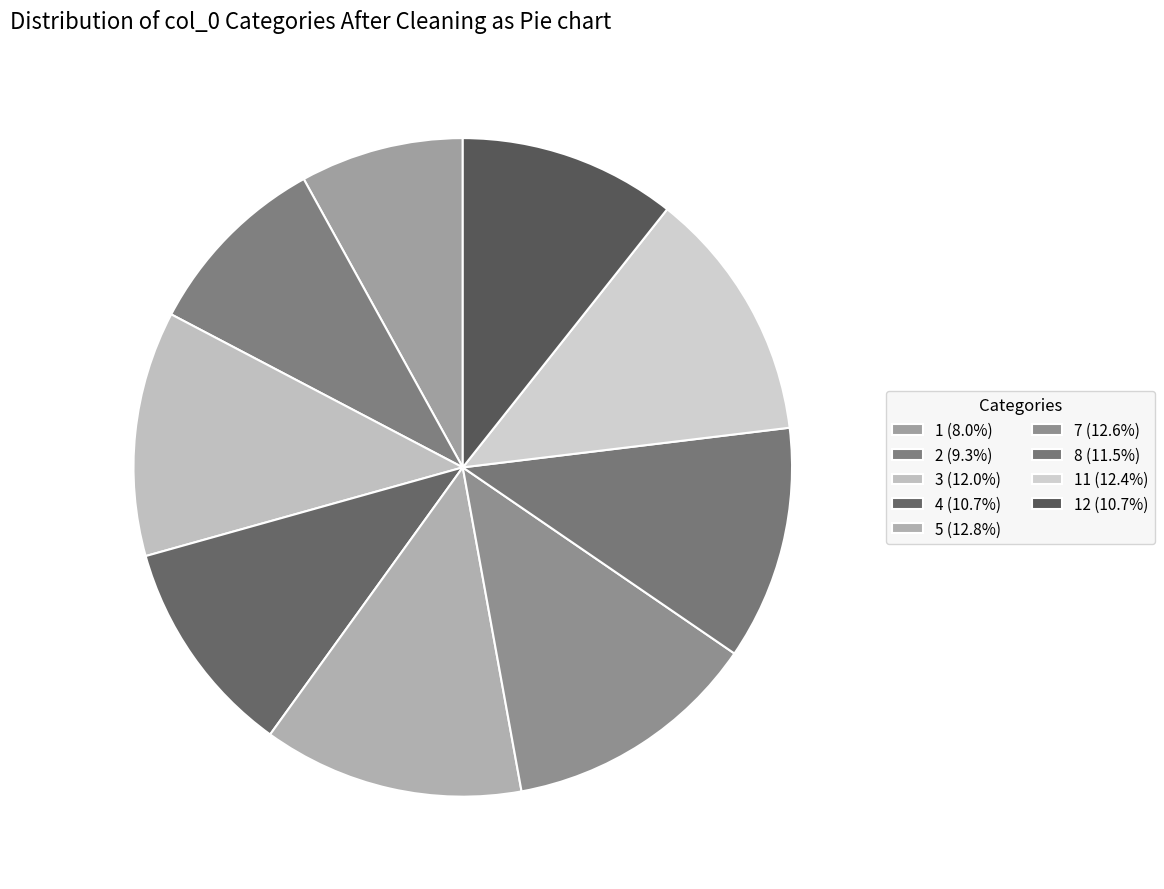

How many segments does this pie chart have?

9